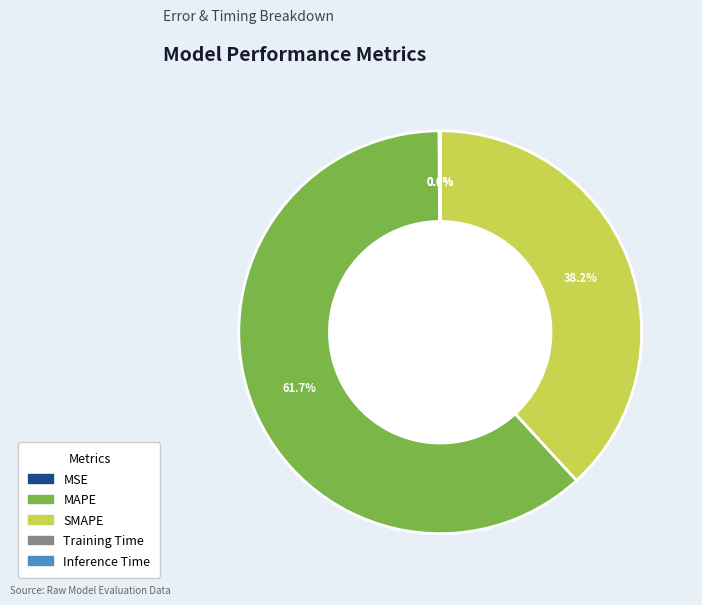

Approximately how many times larger is the value at SMAPE compared to MAPE?

0.6